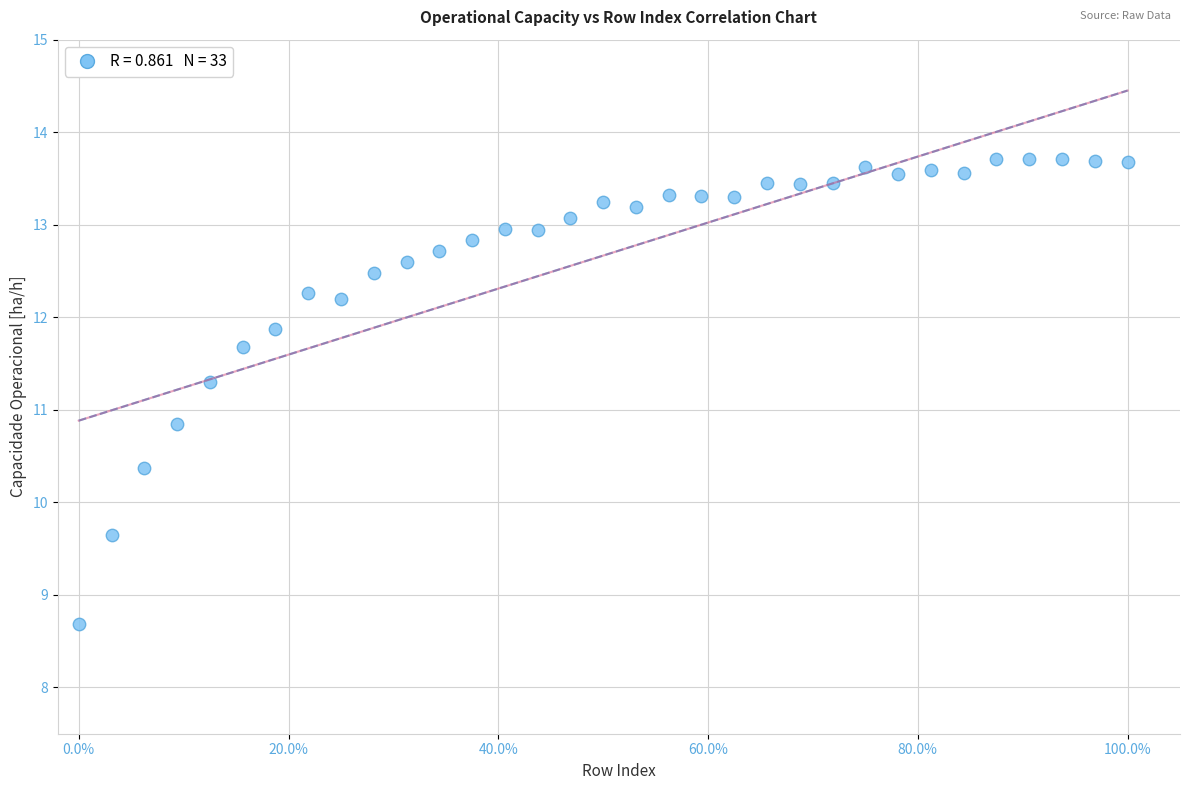

What Y value in the scatter plot is closest to 11?

10.8